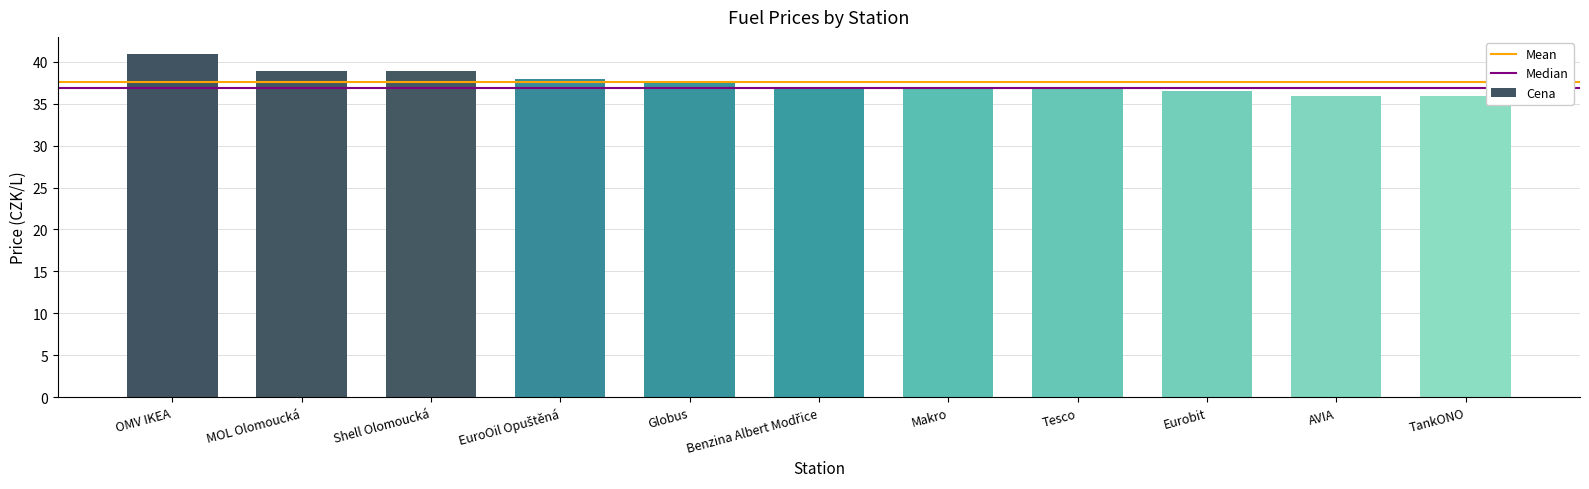

What is the label of the 5th bar from the left?

Globus